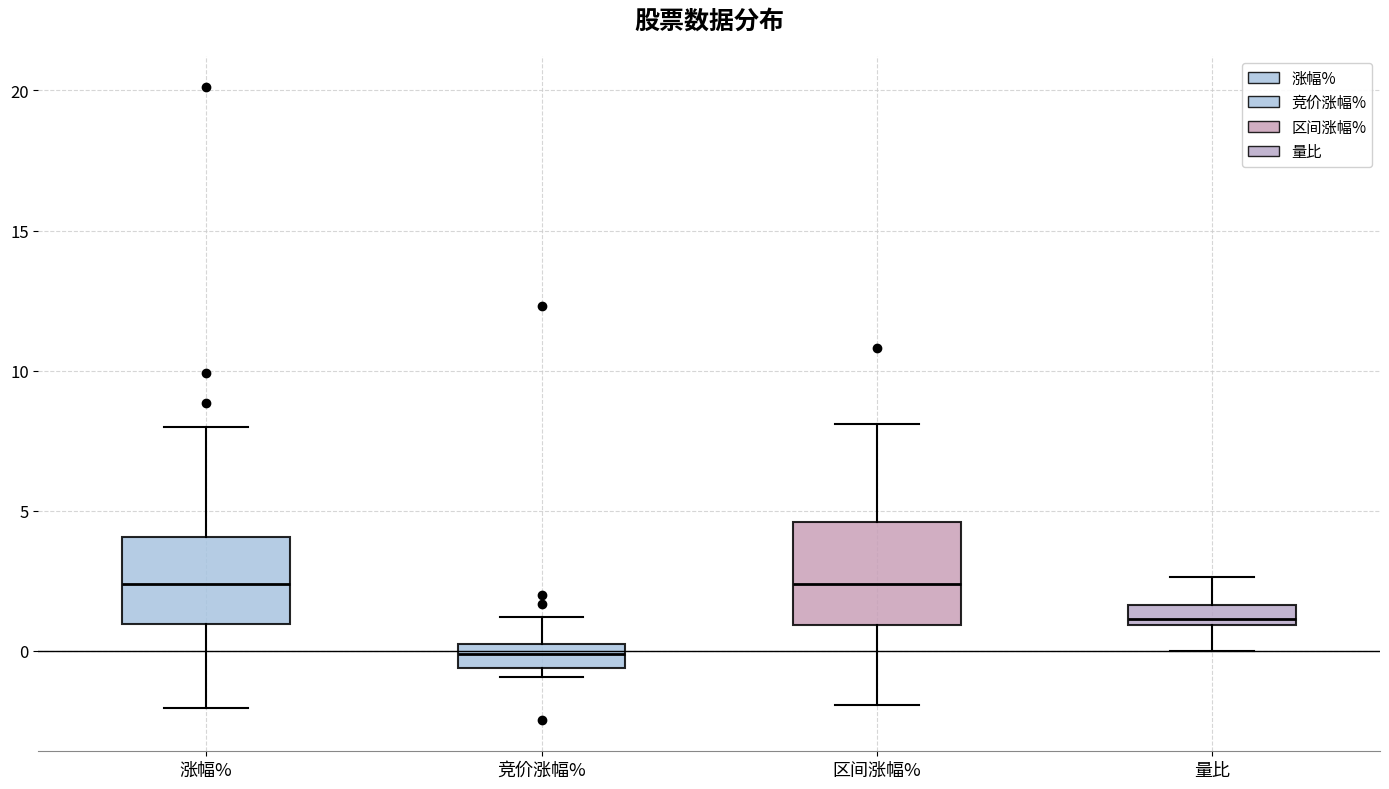

Comparing the boxes themselves (not the whiskers), which one is the tallest?

区间涨幅%